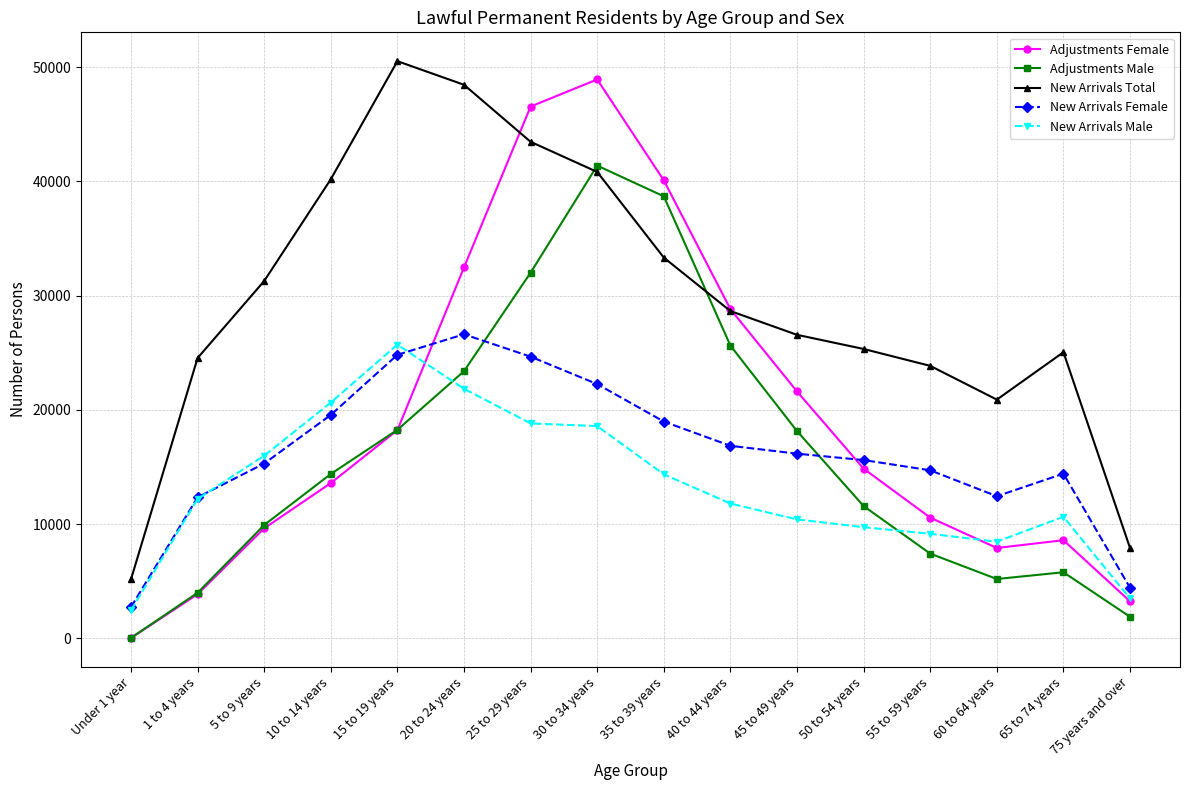

True or false: New Arrivals Male has more than 0 points higher than both neighbors.

True